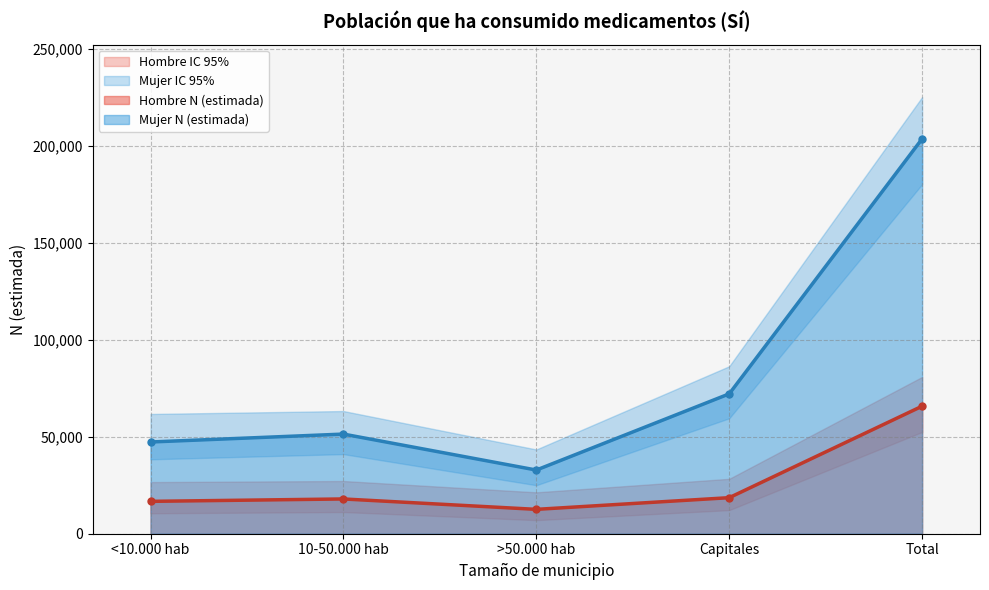

True or false: Mujer N (estimada) and Hombre N (lím inf IC) cross at least once.

False